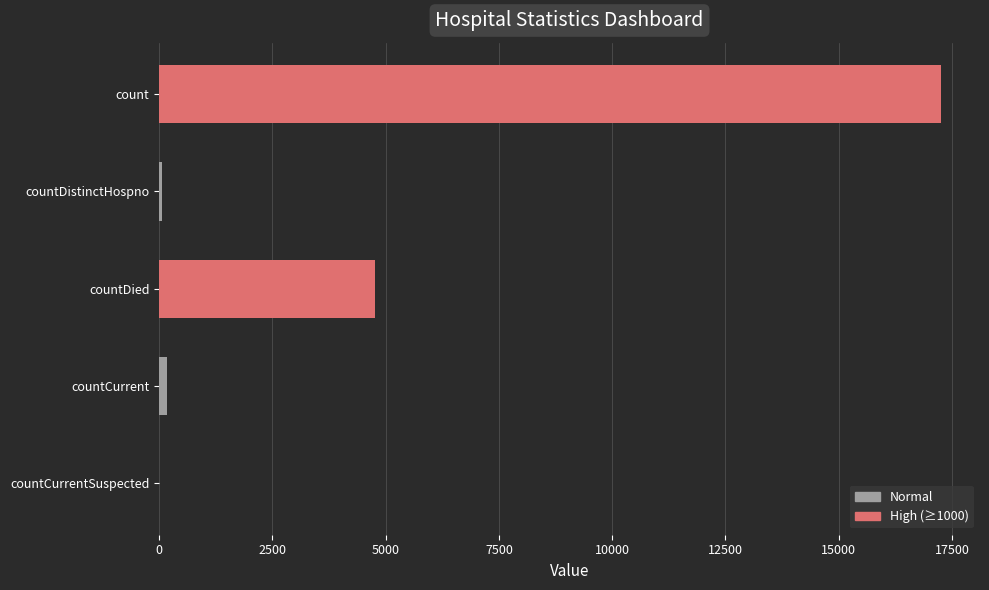

Which category has the highest value across all series?

count